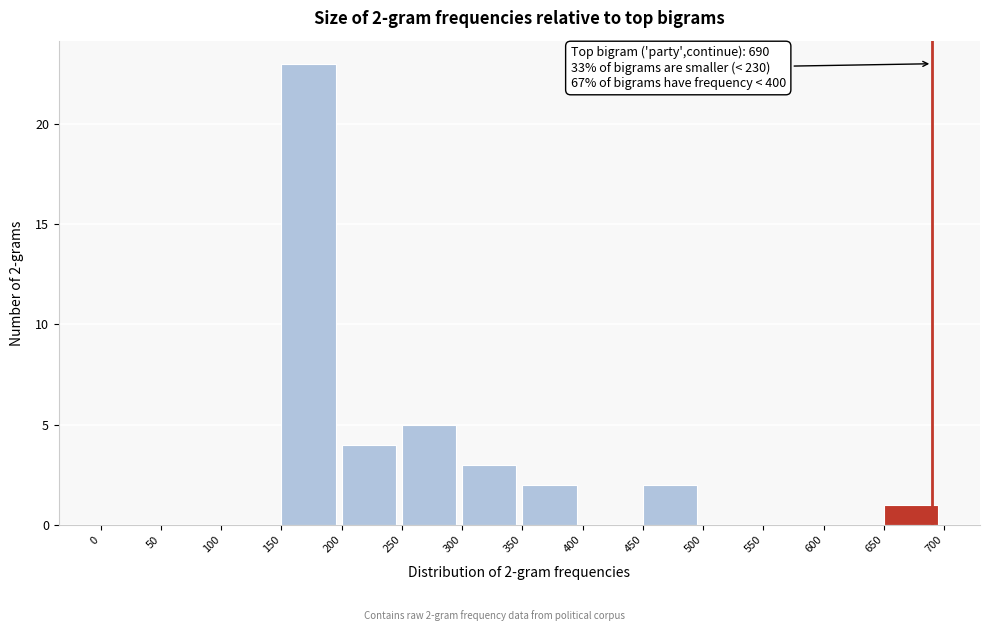

Which range on the x-axis has the tallest bar?

150 to 200